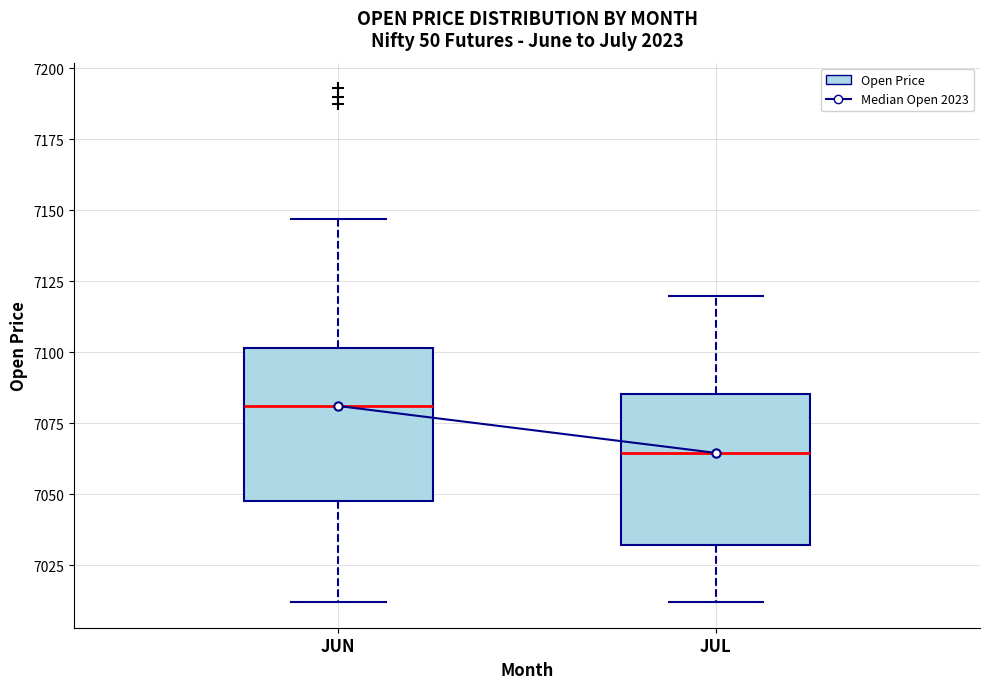

Reading left to right, read every box against the y-axis: the position of its median line, the range the box covers, and the ends of its whiskers. The values are not printed on the chart, so give them approximately, as read against the axis.

JUN: median 7080, box 7050 to 7100, whiskers 7010 to 7145
JUL: median 7065, box 7030 to 7085, whiskers 7010 to 7120